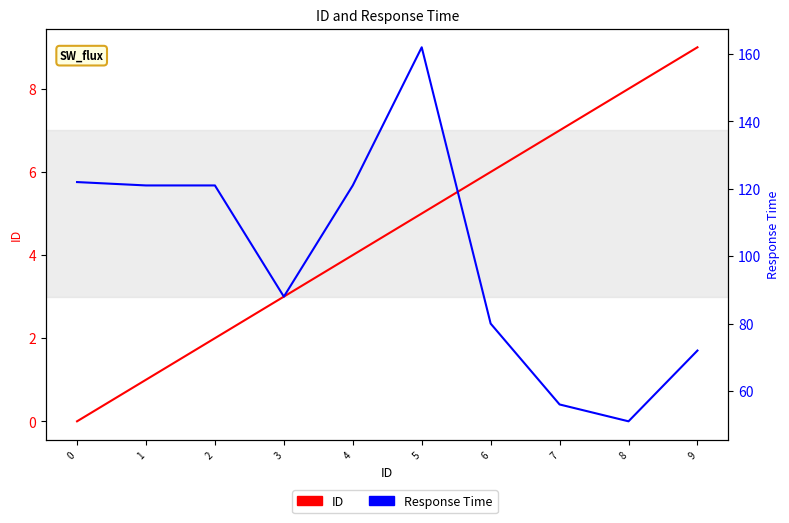

True or false: ID has more than 1 points higher than both neighbors.

False